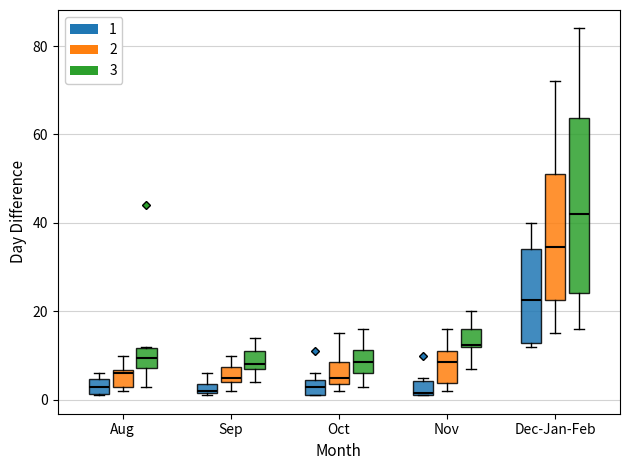

Comparing the boxes themselves (not the whiskers), which one is the tallest?

Dec-Jan-Feb (3)